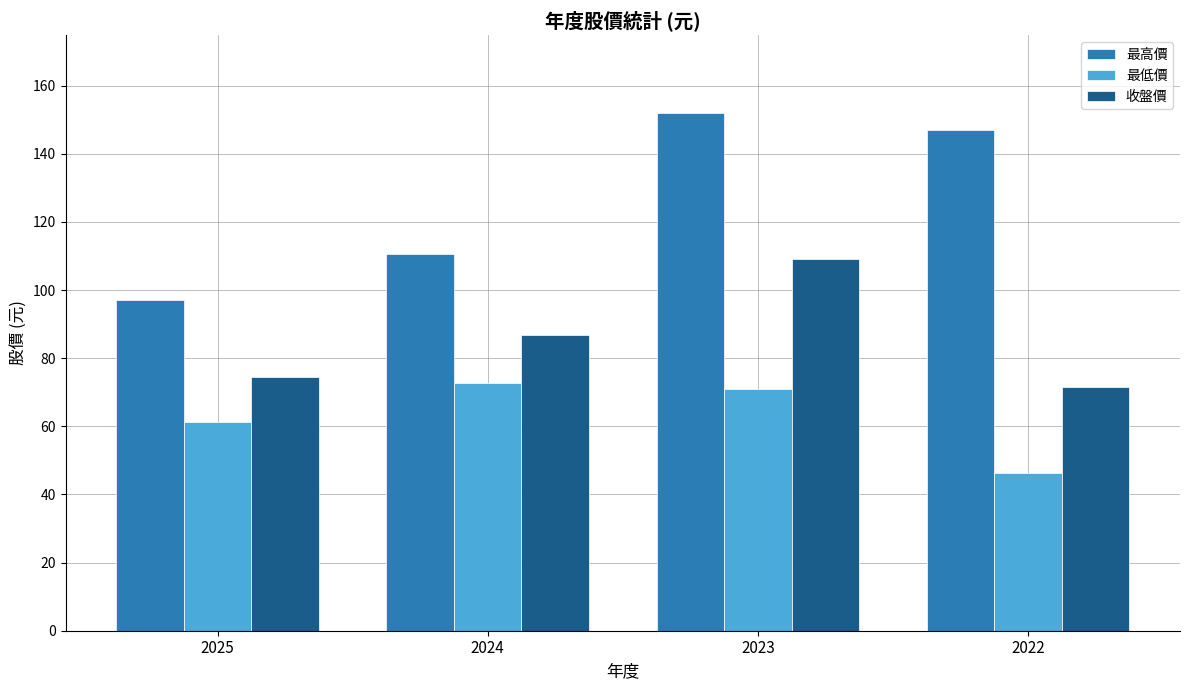

What are all the series names shown in the legend?

最高價, 最低價, 收盤價